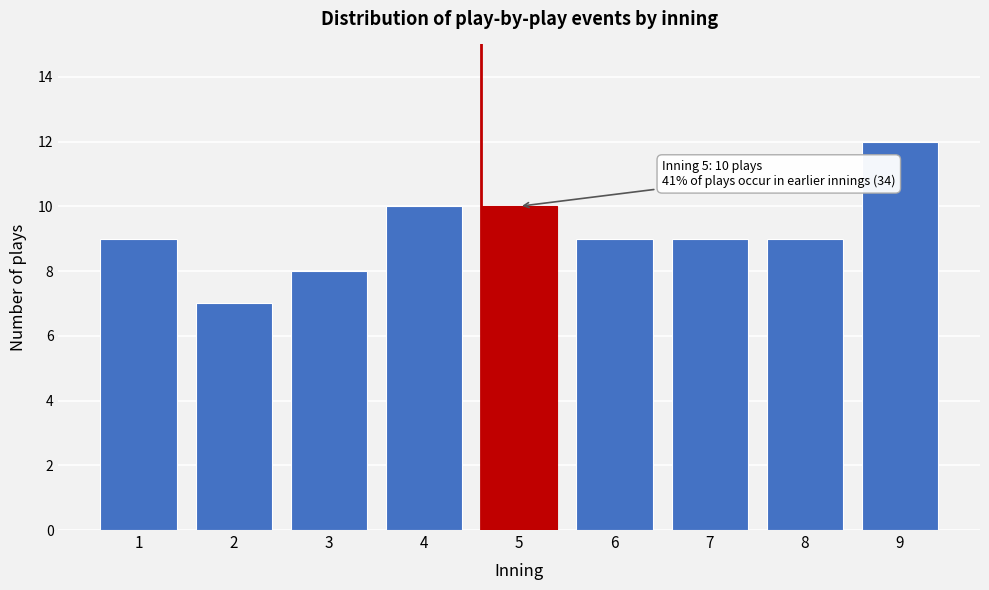

Reading left to right, extract all data points from this chart.

9	7	8	10	10	9	9	9	12